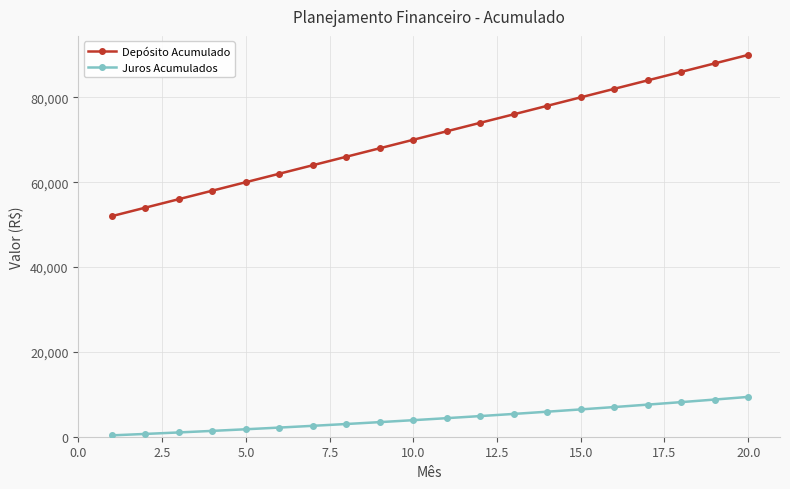

What is the average value of the Juros Acumulados series?

4400.6